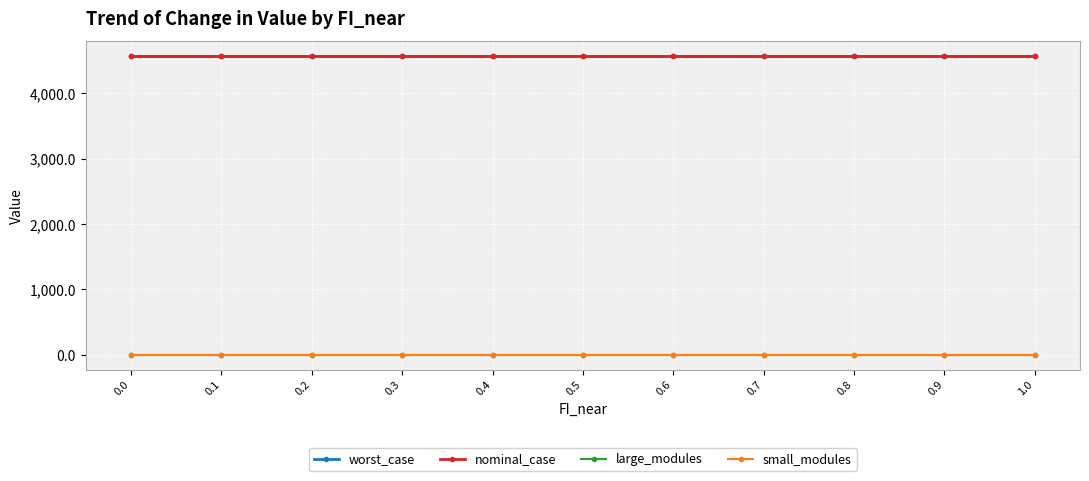

True or false: large_modules and nominal_case intersect in this chart.

False